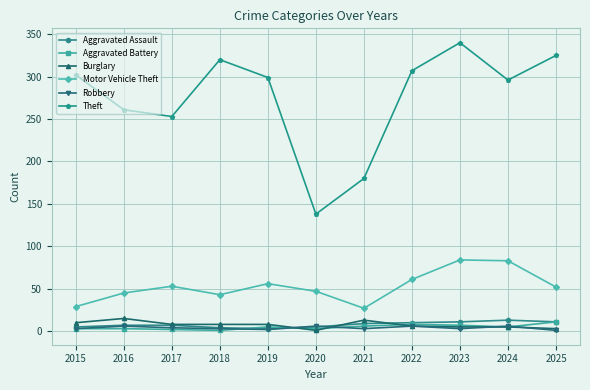

At which category is the sum across all series the highest?

2023